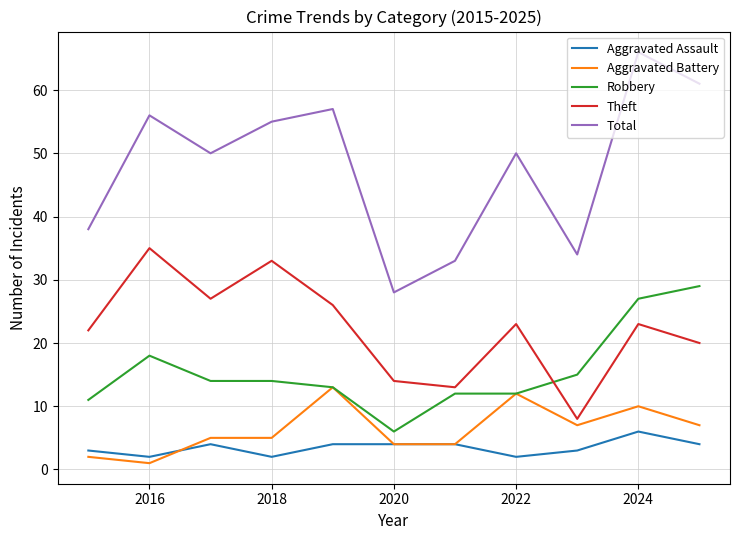

Which series has the largest total across all categories?

Total